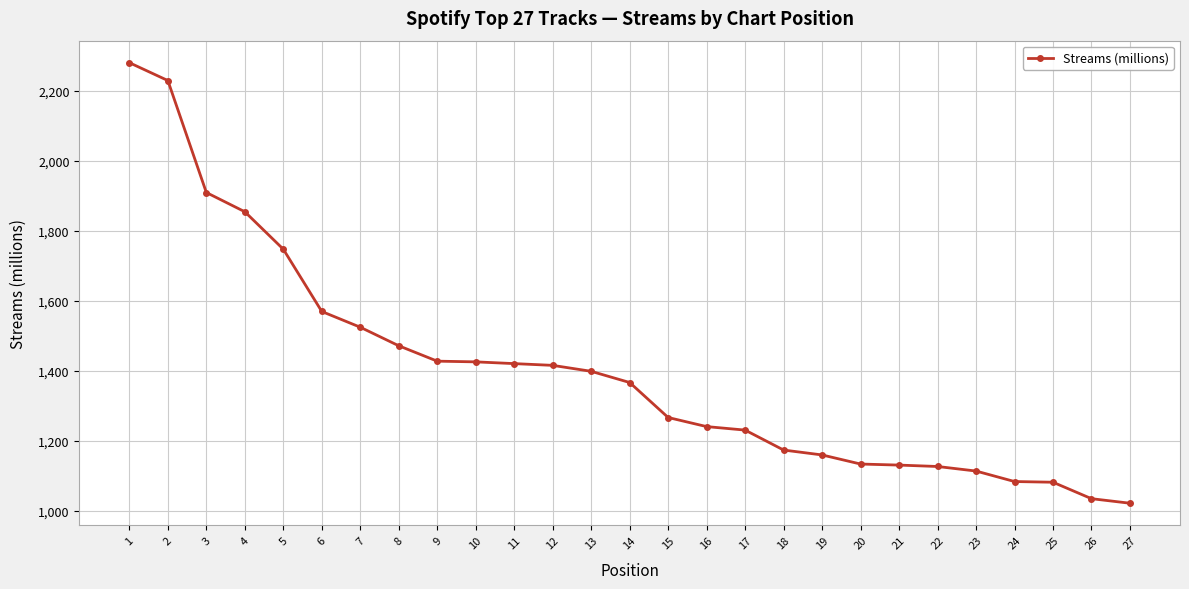

What is the greatest value displayed?

2280